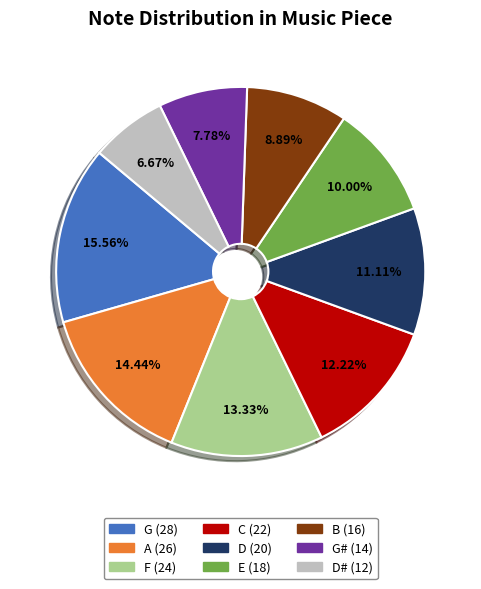

Is there a majority slice in this chart?

No